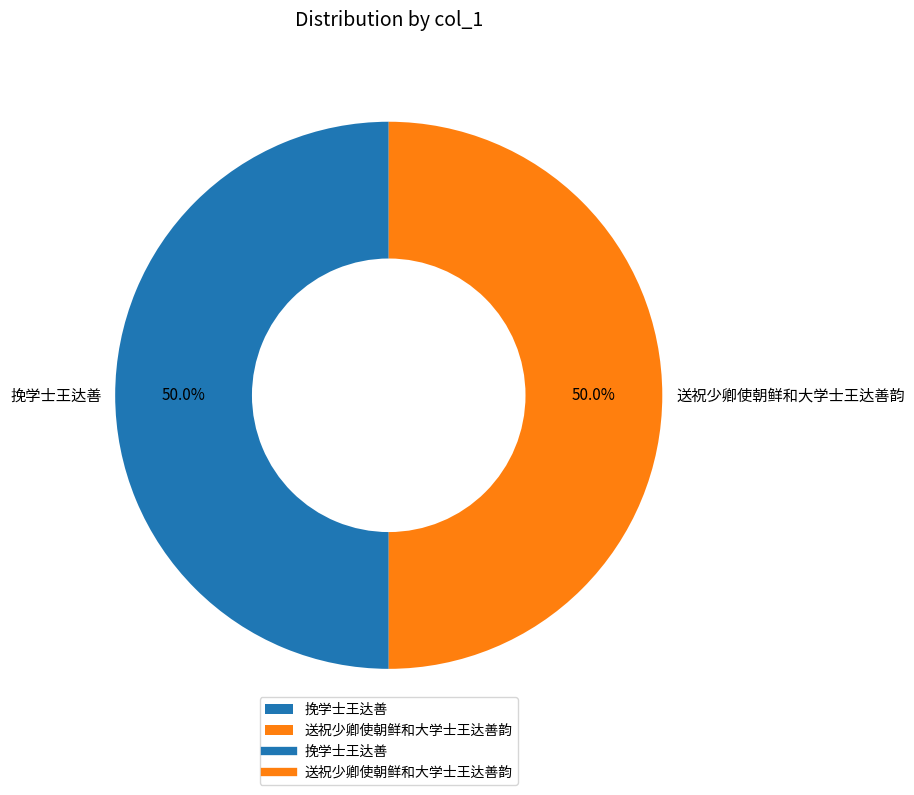

What percentage do 送祝少卿使朝鲜和大学士王达善韵 and 挽学士王达善 together represent?

100.0%